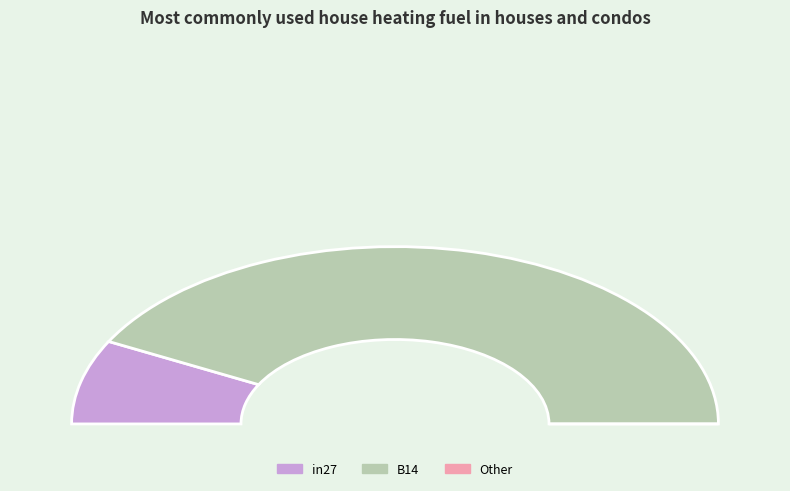

Is there any slice that represents more than half of the pie?

Yes